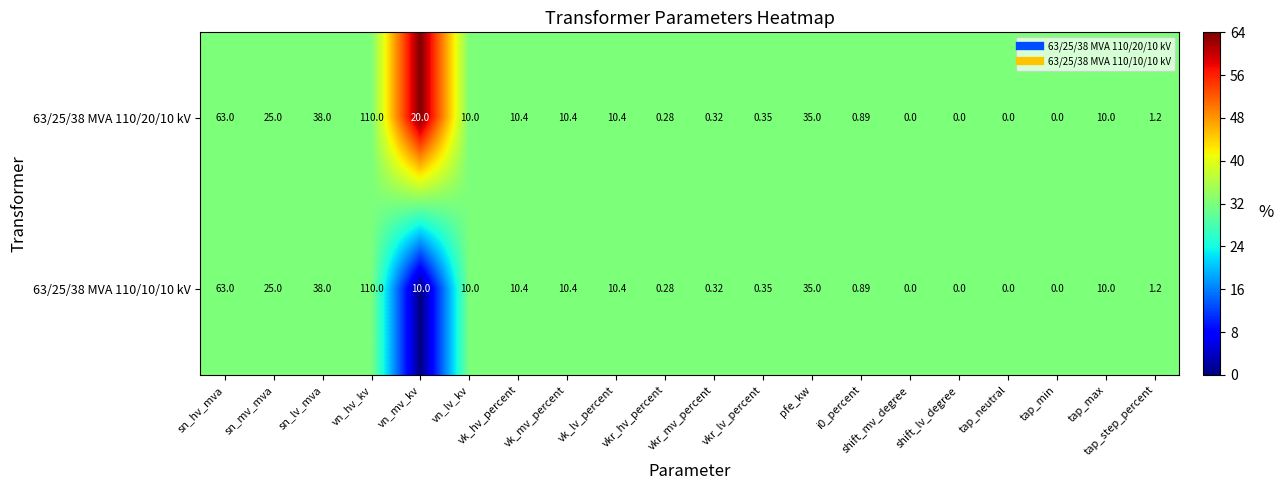

At which label is 63/25/38 MVA 110/10/10 kV closest to 55?

sn_hv_mva